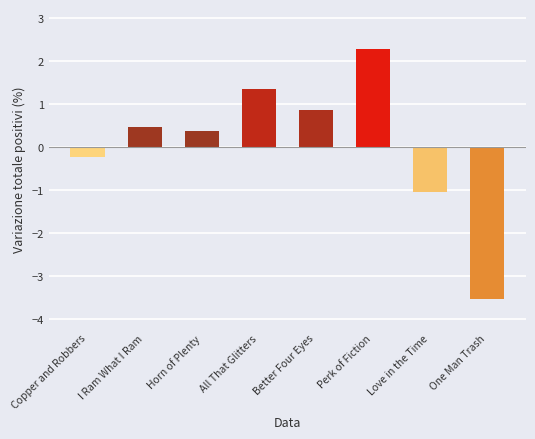

How many data points are above 0?

5